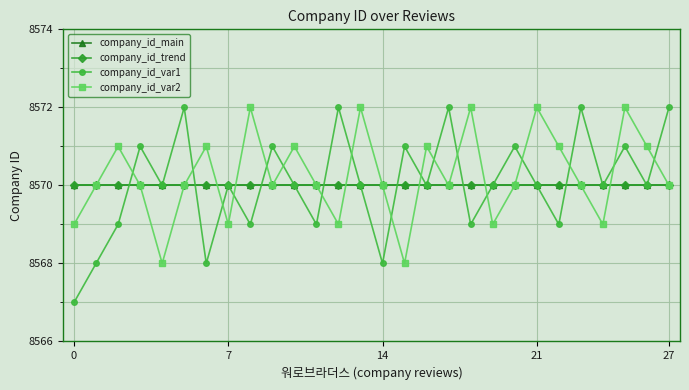

What is the highest value of the company_id_main series?

8570